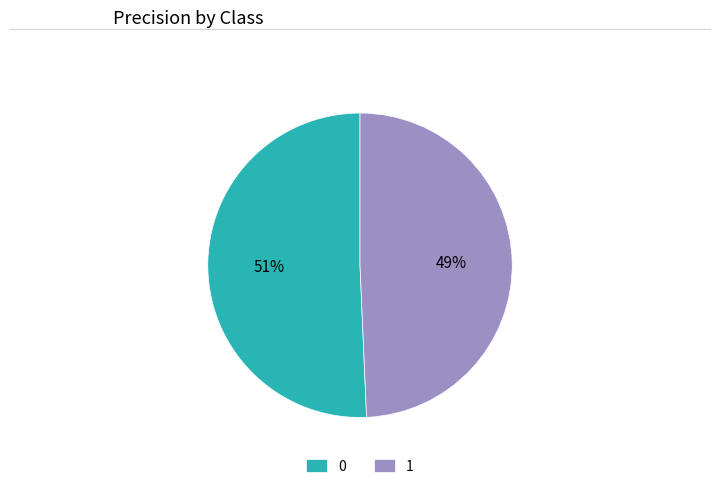

To the nearest percent, what is the average slice percentage?

50%